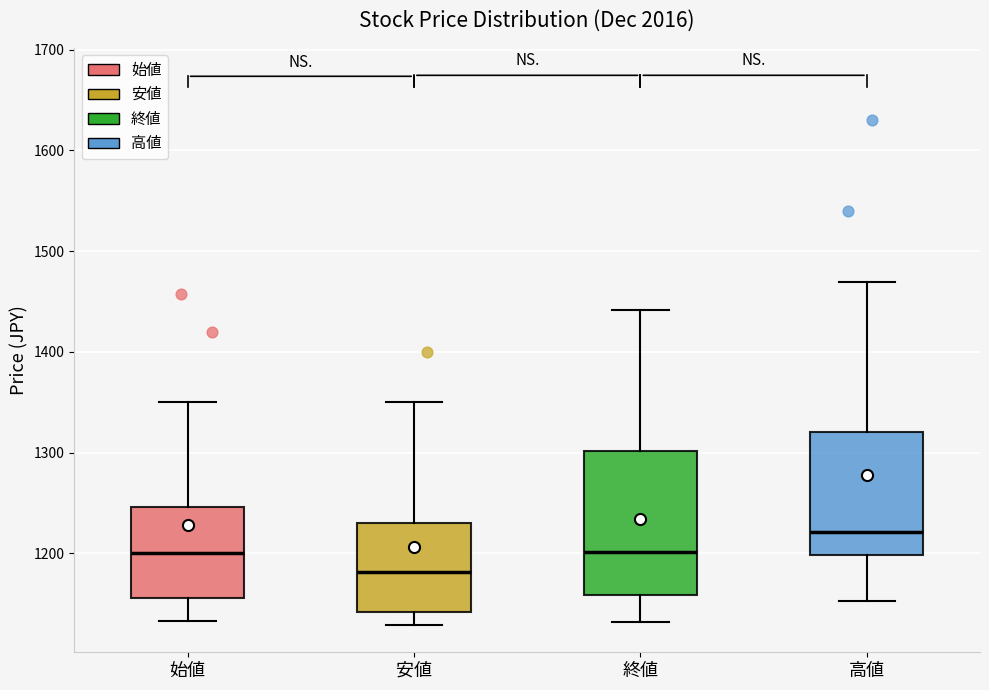

Comparing the boxes themselves (not the whiskers), which one is the tallest?

終値